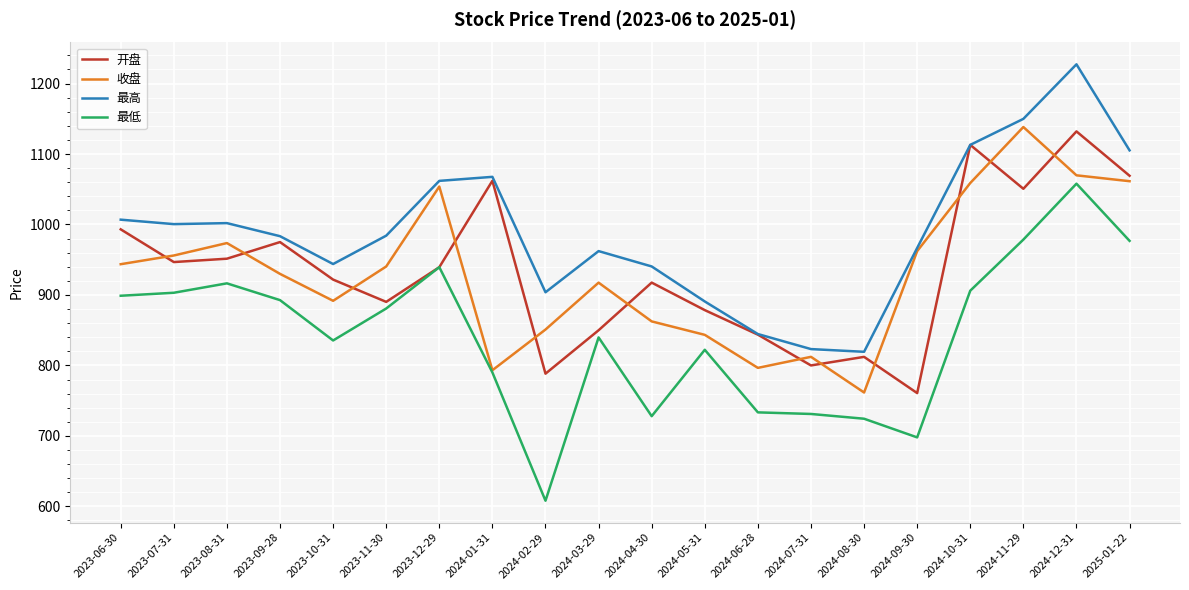

What value does the 收盘 series have at 2024-01-31?

793.2